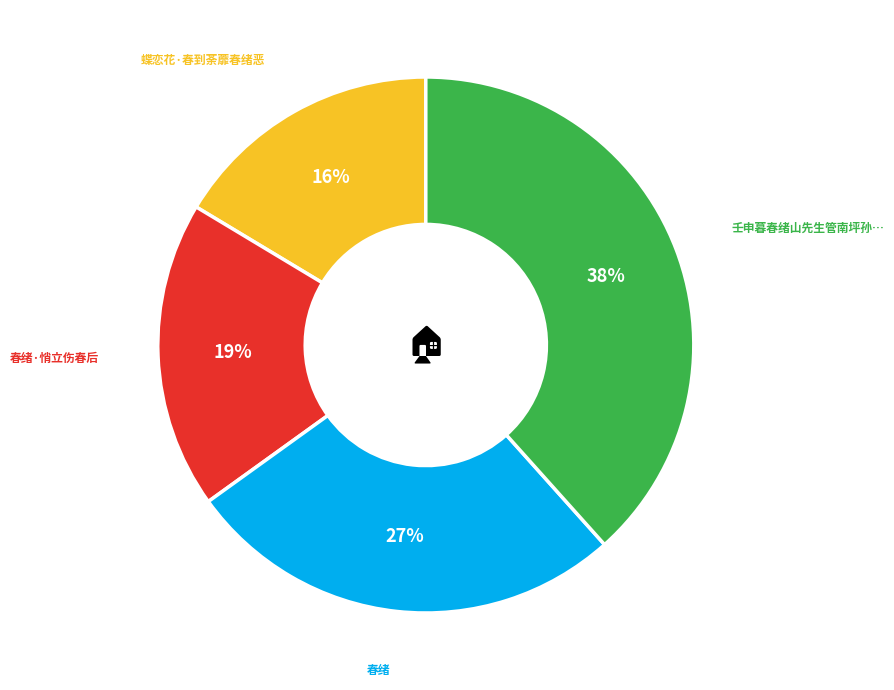

To the nearest percent, what is the difference between the largest and smallest slice percentages?

22%